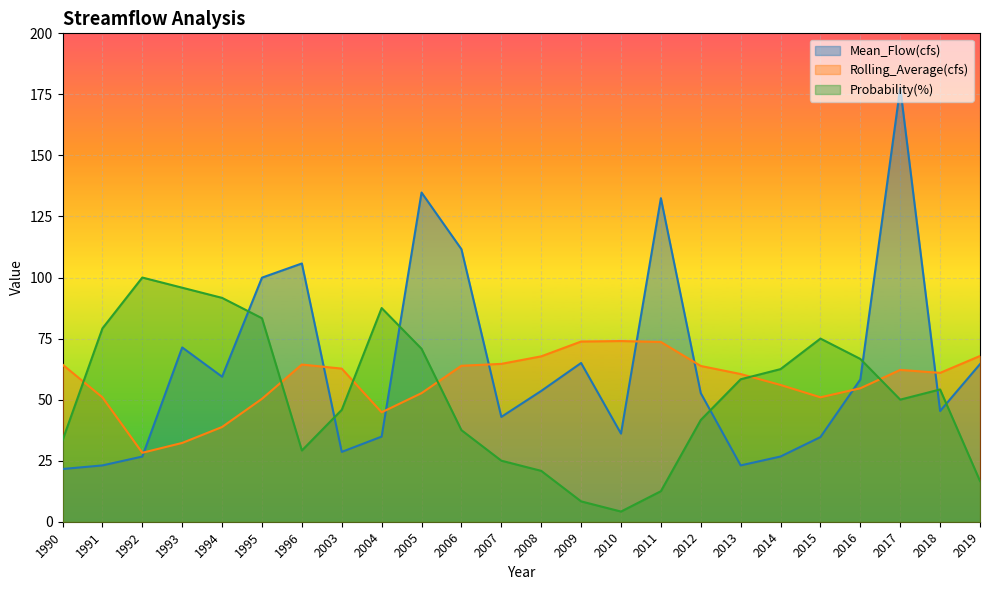

What is the value of the Mean_Flow(cfs) point at the 24th from the left?

64.5